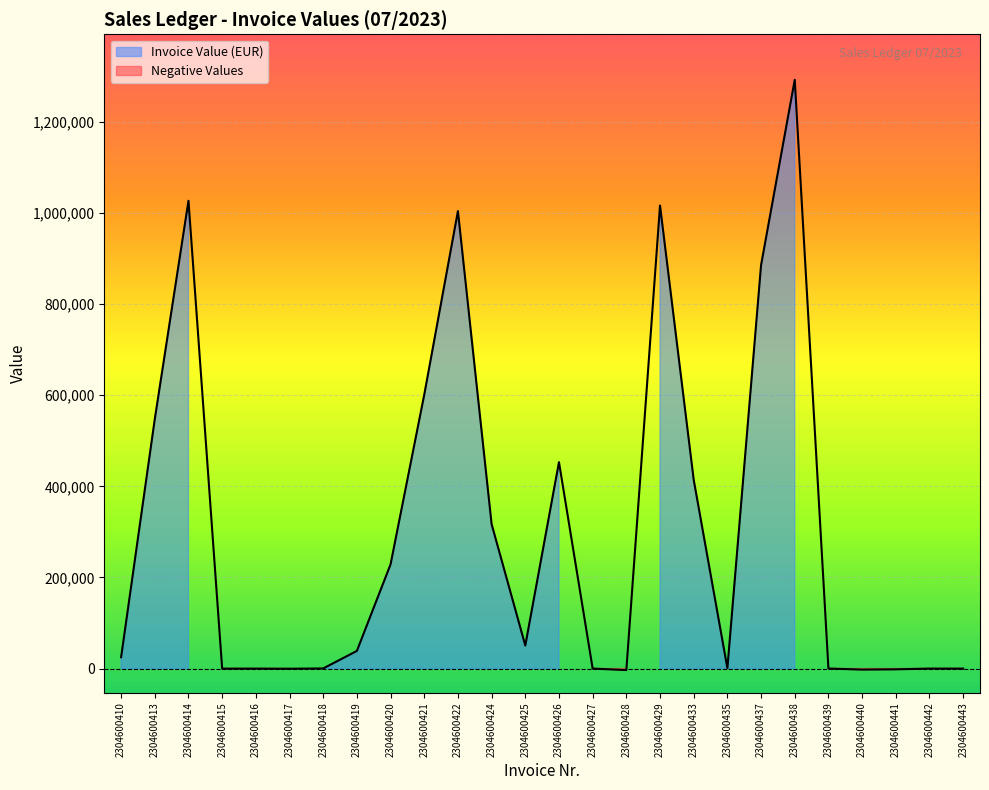

How many interior local valleys (lower than both neighbors) does the data have?

6